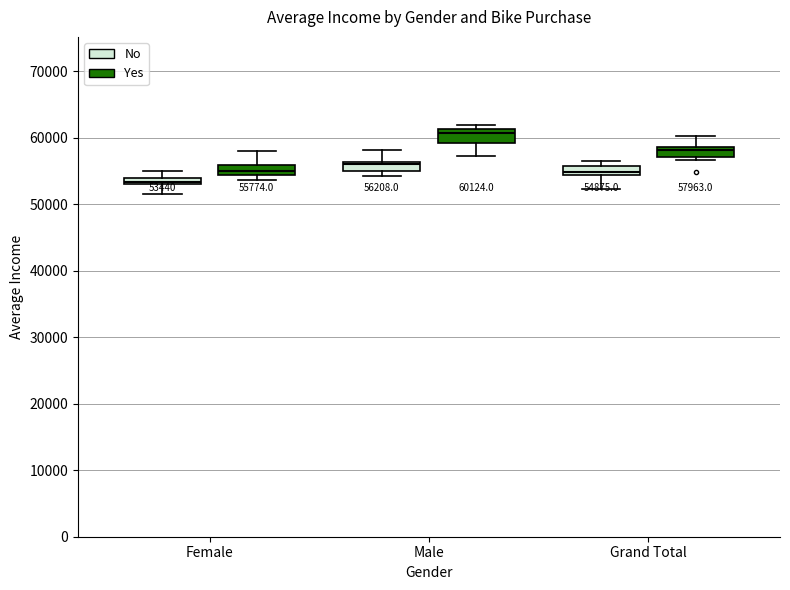

Which box has the highest median line?

Male (Yes)